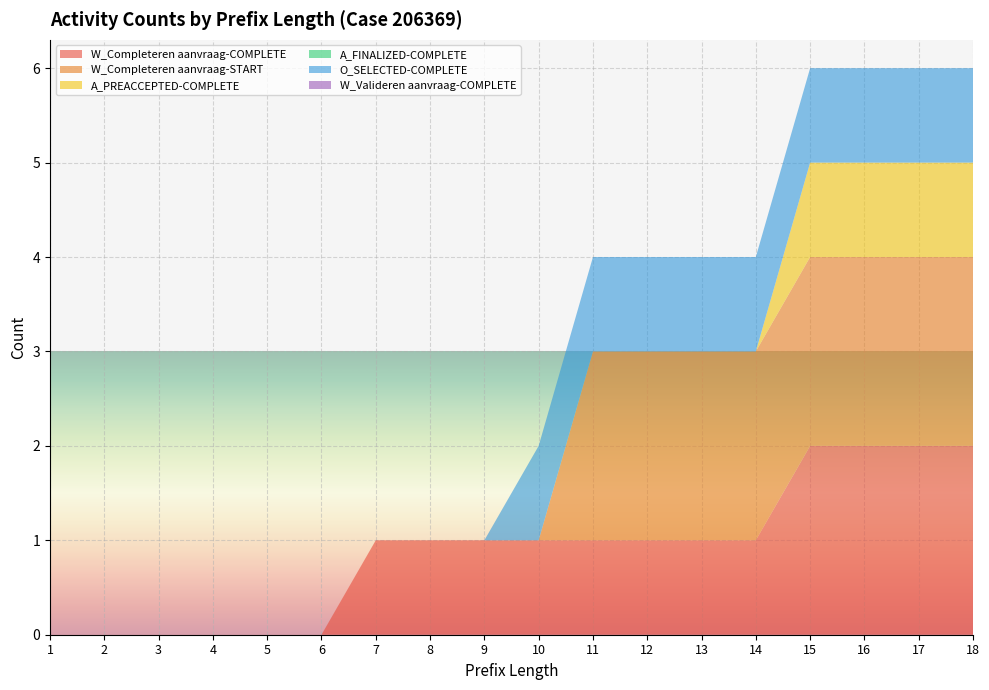

Reading left to right, transcribe all the data shown in this chart.

W_Completeren aanvraag-COMPLETE: 1=0	2=0	3=0	4=0	5=0	6=0	7=1	8=1	9=1	10=1	11=1	12=1	13=1	14=1	15=2	16=2	17=2	18=2
W_Completeren aanvraag-START: 1=0	2=0	3=0	4=0	5=0	6=0	7=0	8=0	9=0	10=0	11=2	12=2	13=2	14=2	15=2	16=2	17=2	18=2
A_PREACCEPTED-COMPLETE: 1=0	2=0	3=0	4=0	5=0	6=0	7=0	8=0	9=0	10=0	11=0	12=0	13=0	14=0	15=1	16=1	17=1	18=1
A_FINALIZED-COMPLETE: 1=0	2=0	3=0	4=0	5=0	6=0	7=0	8=0	9=0	10=0	11=0	12=0	13=0	14=0	15=0	16=0	17=0	18=0
O_SELECTED-COMPLETE: 1=0	2=0	3=0	4=0	5=0	6=0	7=0	8=0	9=0	10=1	11=1	12=1	13=1	14=1	15=1	16=1	17=1	18=1
W_Valideren aanvraag-COMPLETE: 1=0	2=0	3=0	4=0	5=0	6=0	7=0	8=0	9=0	10=0	11=0	12=0	13=0	14=0	15=0	16=0	17=0	18=0